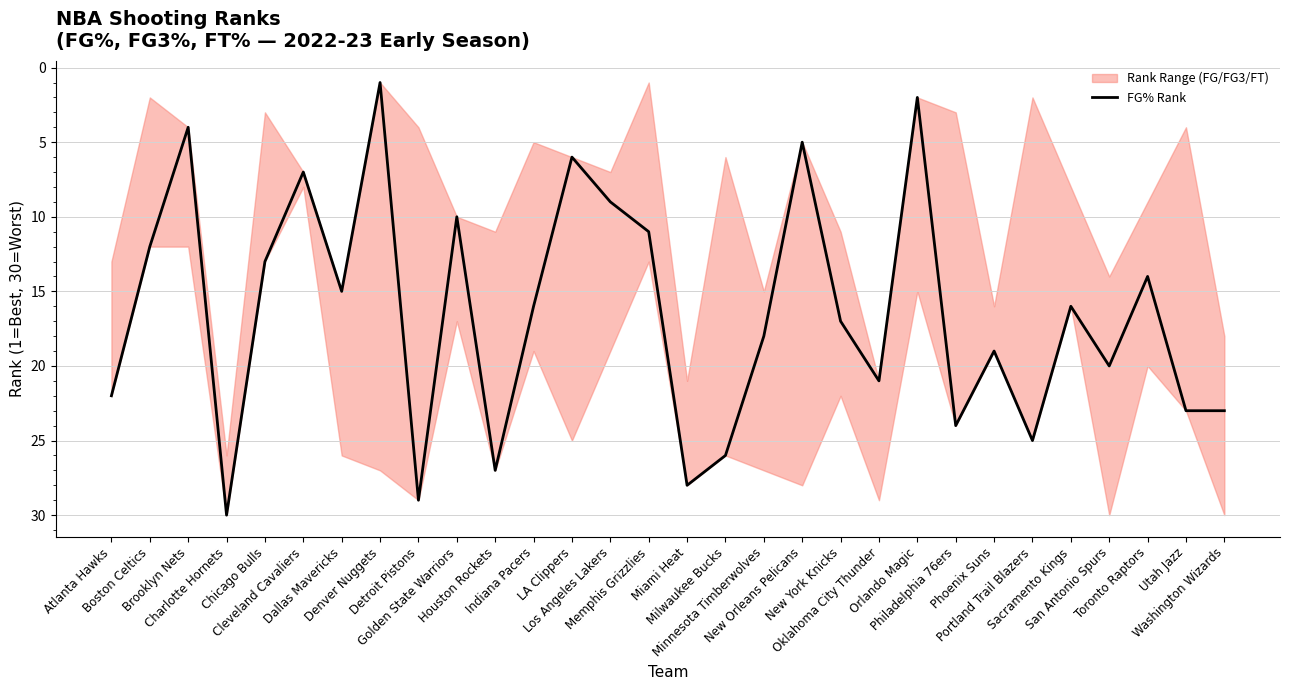

Reading left to right, list all the values displayed in this chart.

22	12	4	30	13	7	15	1	29	10	27	16	6	9	11	28	26	18	5	17	21	2	24	19	25	16	20	14	23	23